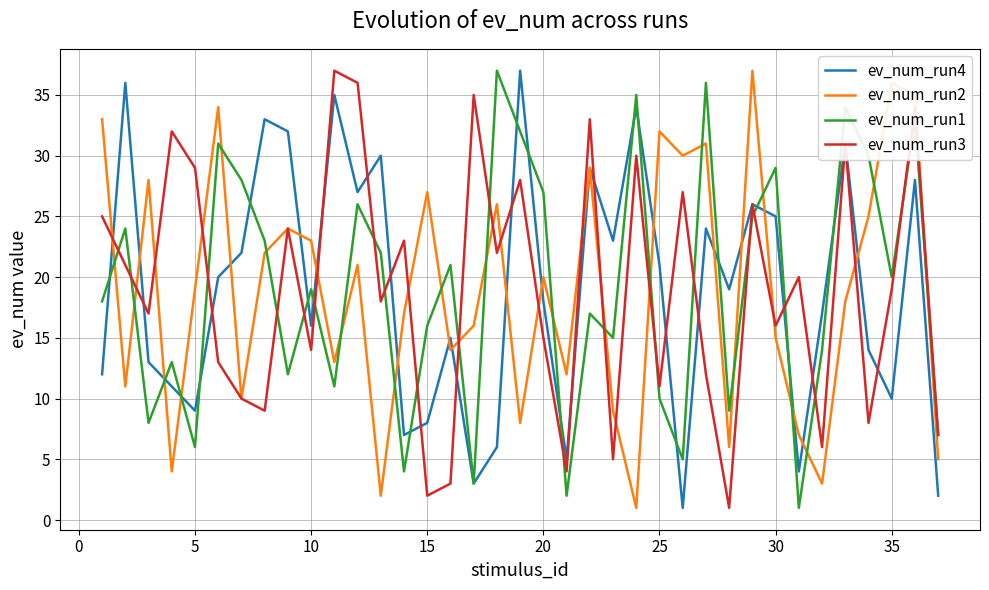

After their last crossing, which series has the higher values: ev_num_run2 or ev_num_run1?

ev_num_run1